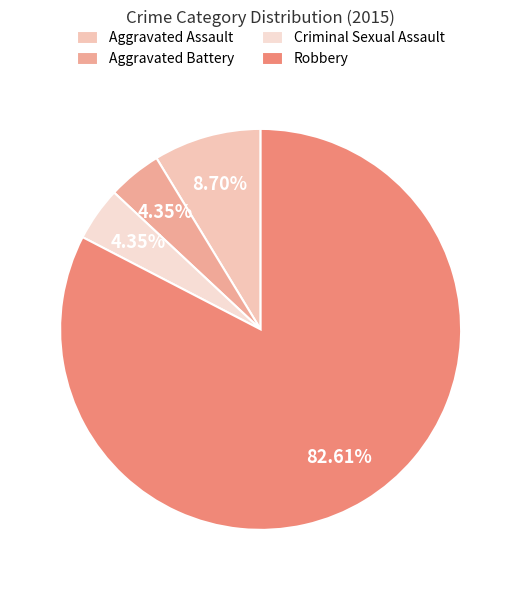

Which category accounts for the majority?

Robbery